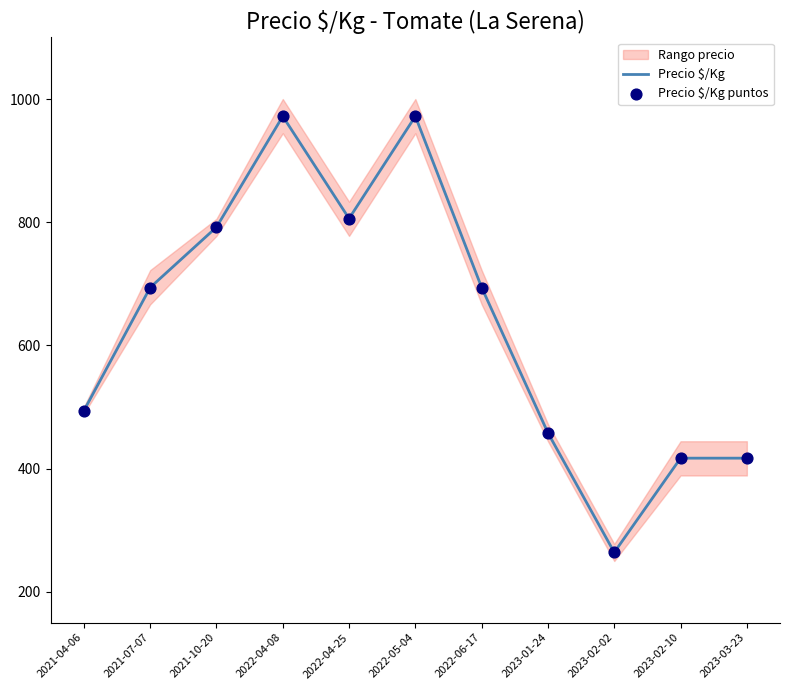

At how many categories does at least one series exceed 477?

7